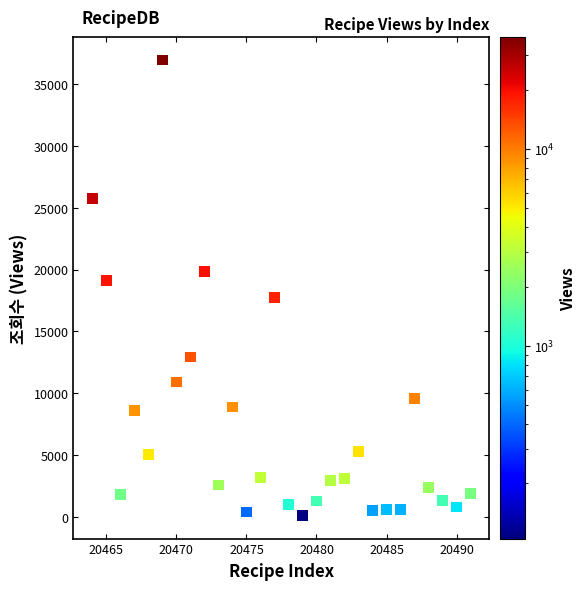

What is the range of X values (max minus min)?

27